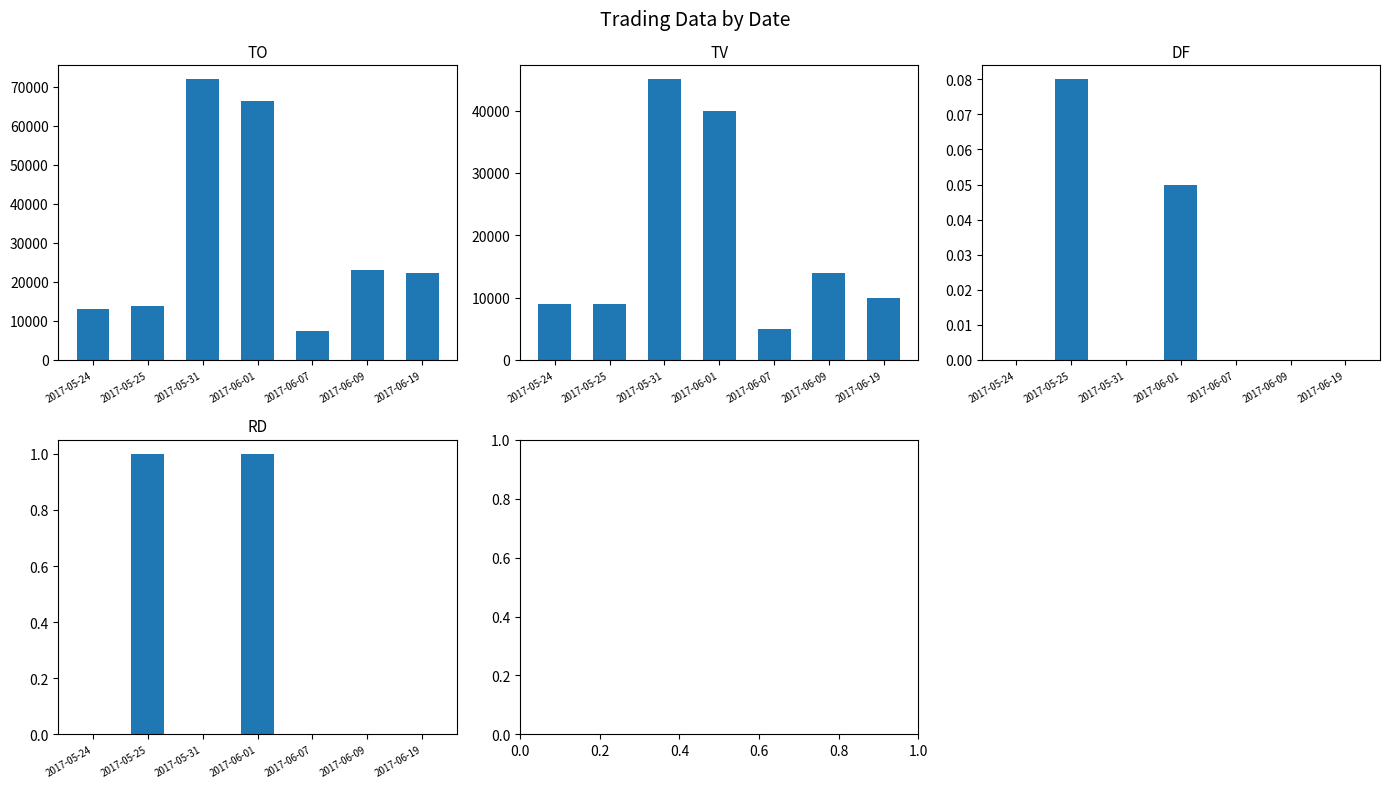

Which category has the highest value across all series?

2017-05-31